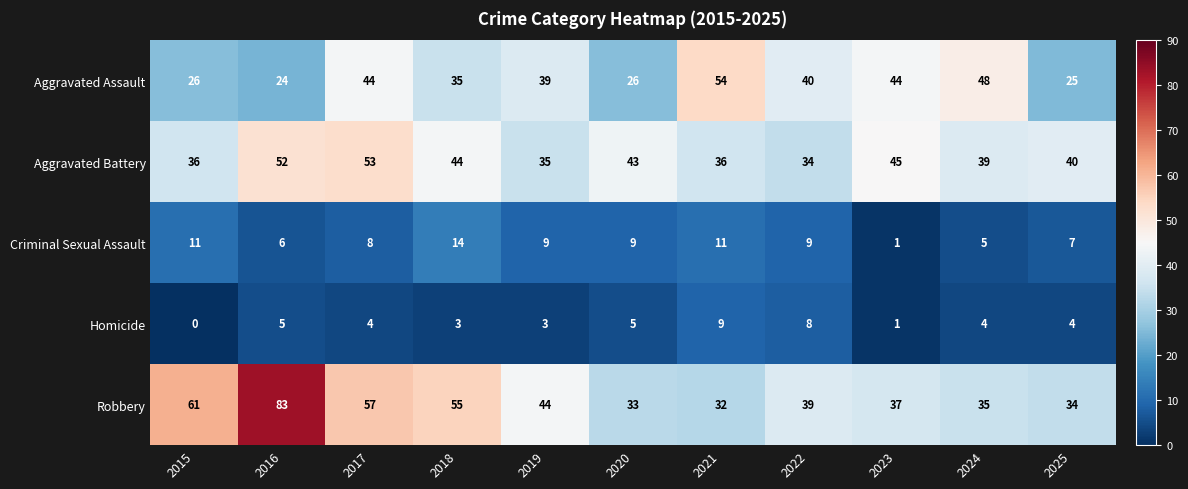

What is the total value across all series at 2021?

142